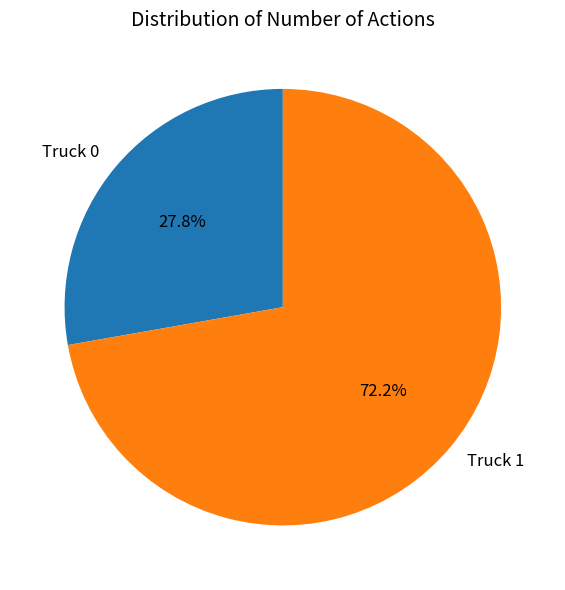

What is the total percentage of Truck 0 and Truck 1?

100.0%